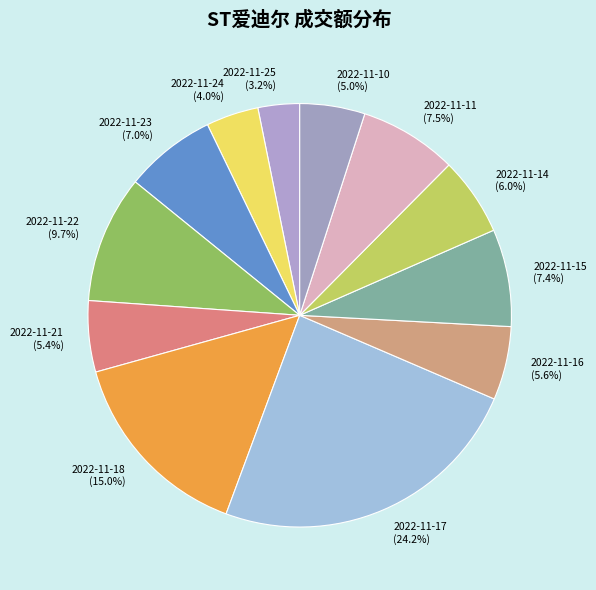

Between 2022-11-18 and 2022-11-21, which is larger?

2022-11-18